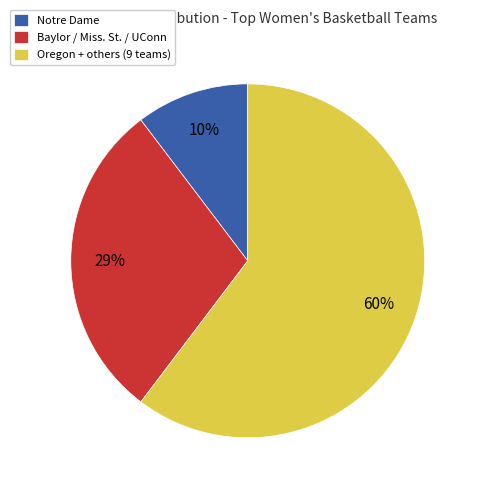

Between Notre Dame and Oregon + others (9 teams), which is larger?

Oregon + others (9 teams)